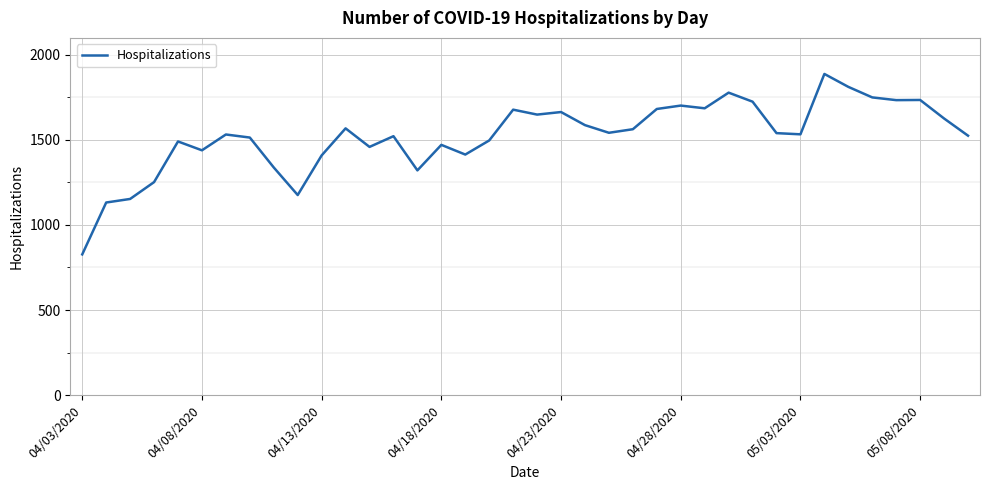

What is the maximum value shown in the chart?

1888